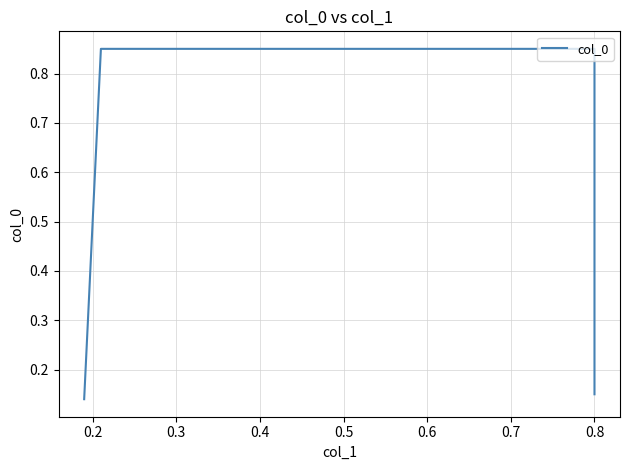

Which category has the highest value across all series?

0.2